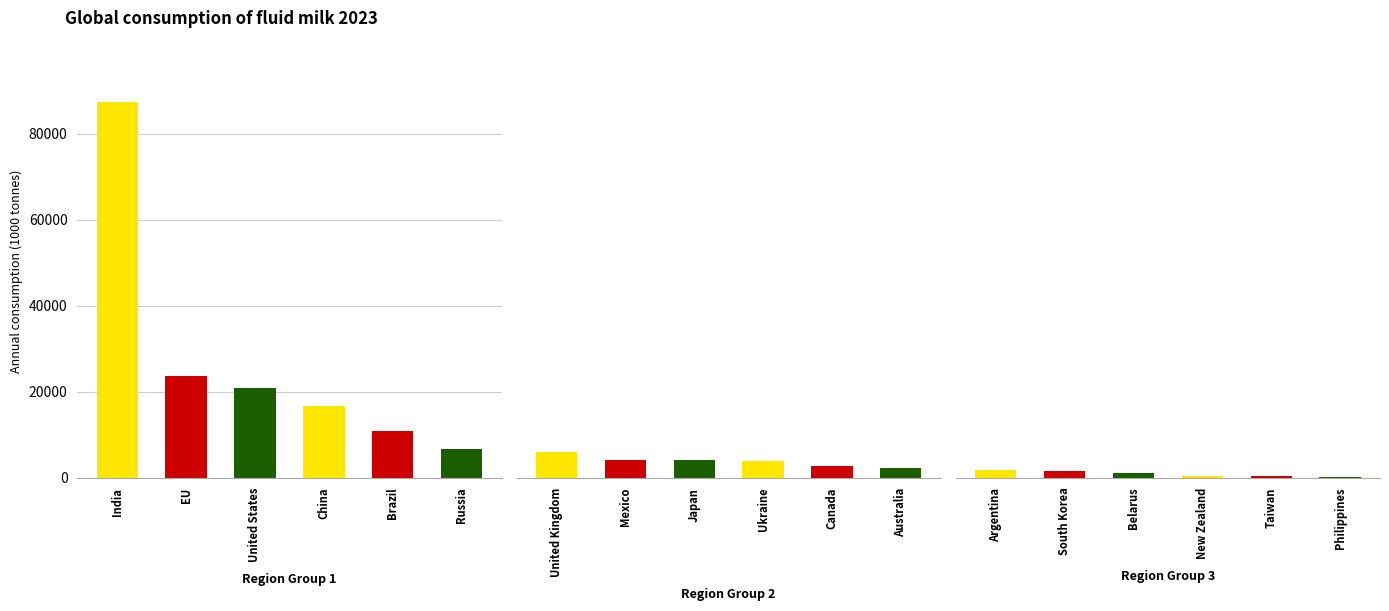

List the labels in order of value, largest first.

India, EU, United States, China, Brazil, Russia, United Kingdom, Mexico, Japan, Ukraine, Canada, Australia, Argentina, South Korea, Belarus, New Zealand, Taiwan, Philippines